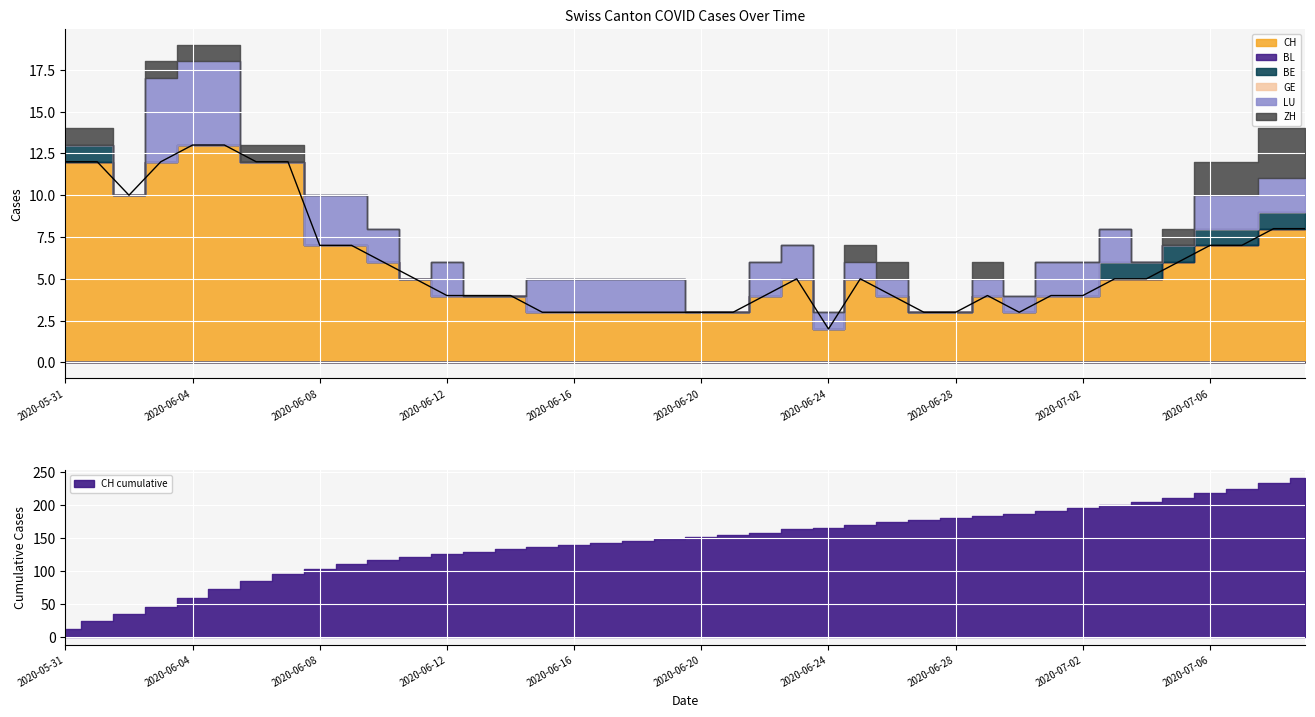

How many values in the LU series exceed 2?

5